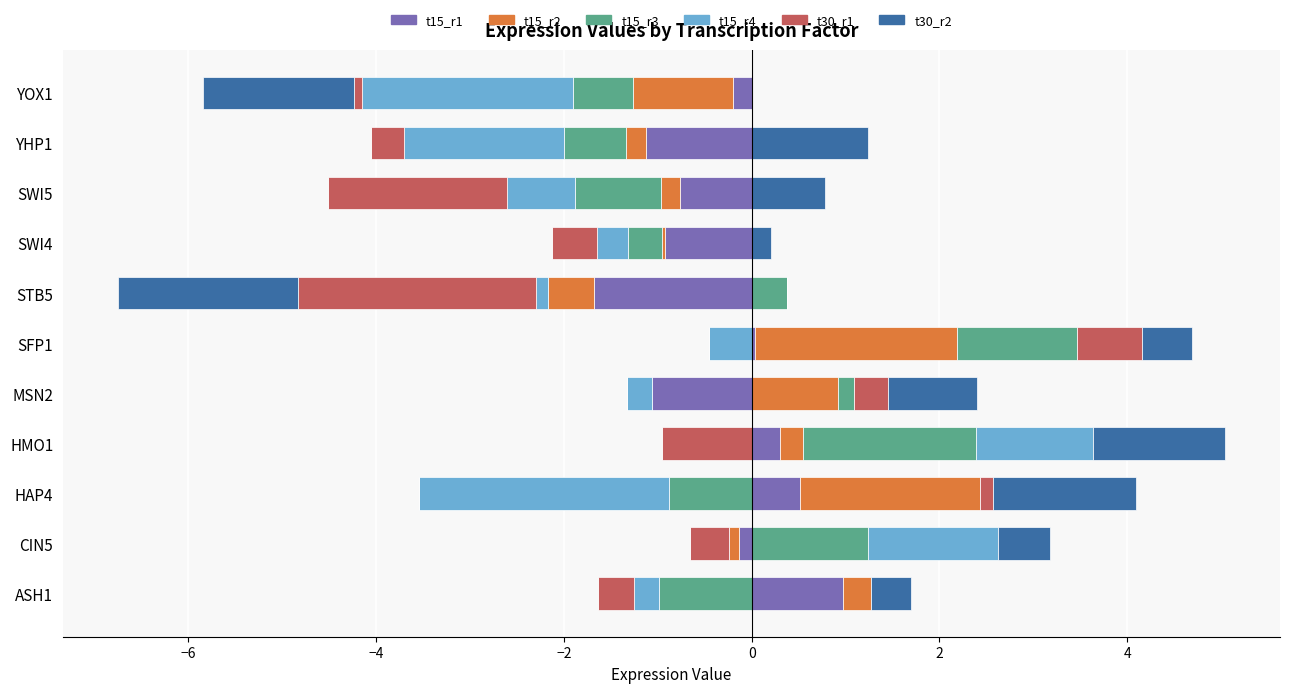

True or false: t15_r4 has a value of 0.5 at YOX1.

False